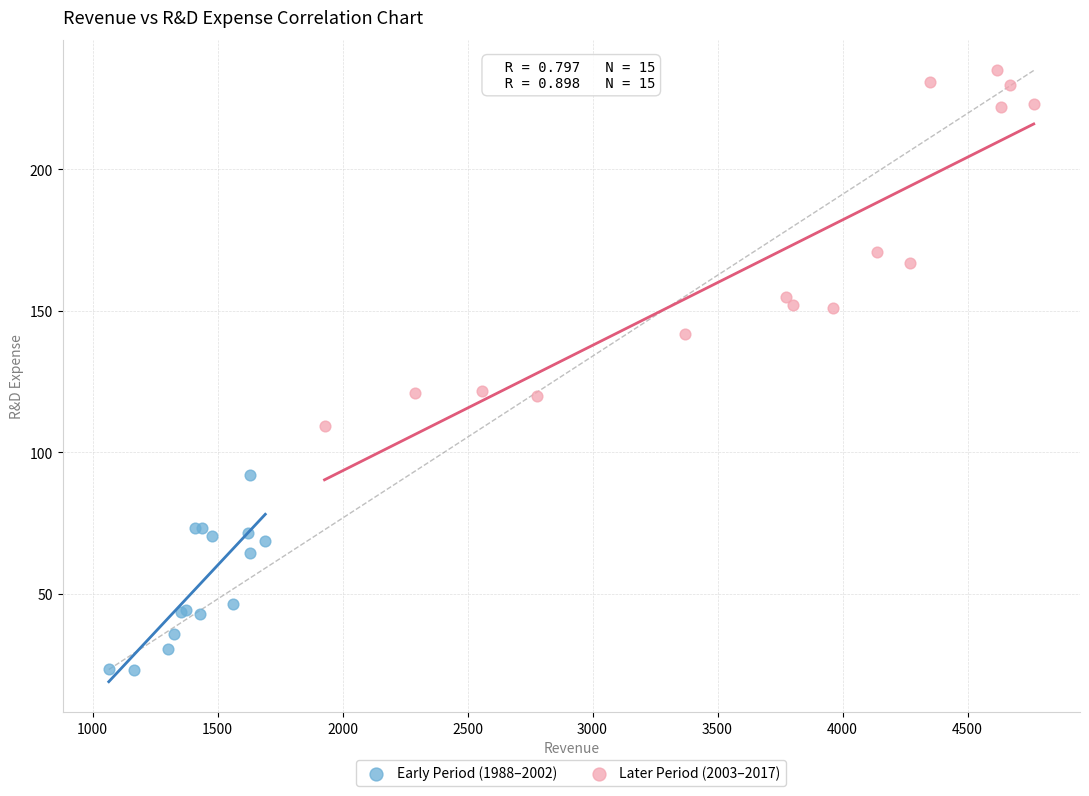

What are all the series names shown in the legend?

Early Period (1988–2002), Later Period (2003–2017)